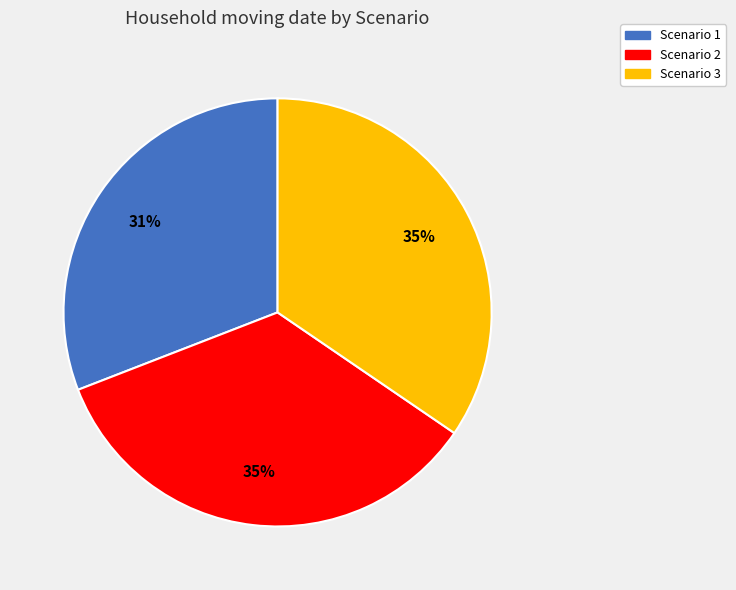

Which category has the smallest portion of the pie?

Scenario 1